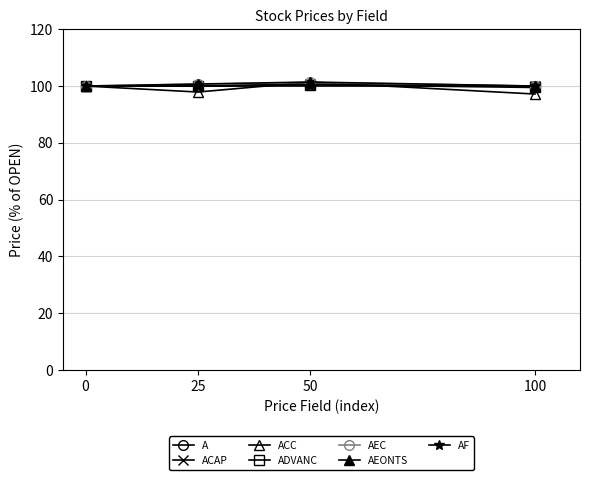

What is the smallest value displayed?

97.2